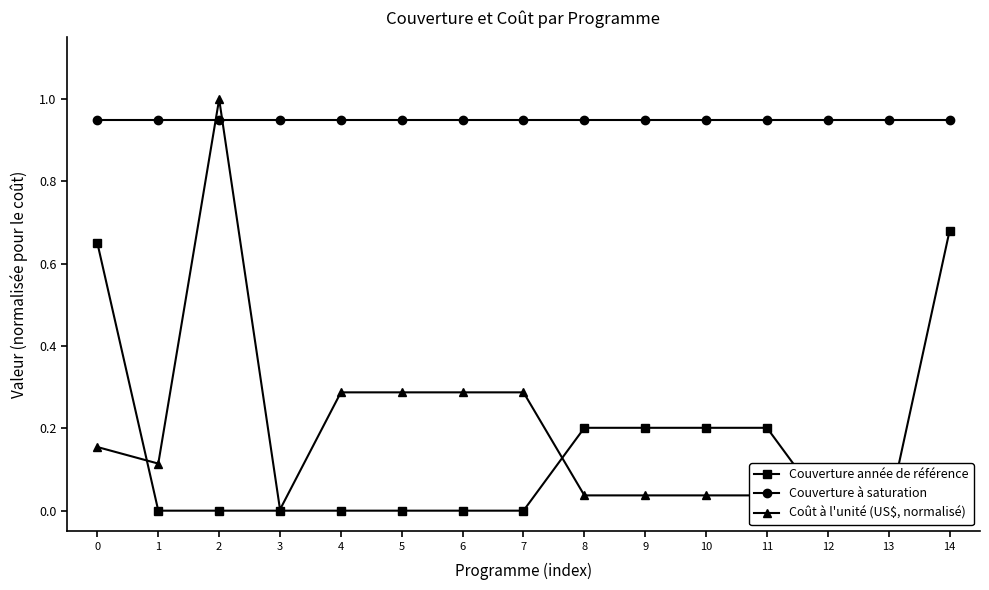

Reading left to right, list all the values displayed in this chart.

Couverture année de référence: 0=0.6	1=0.0	2=0.0	3=0.0	4=0.0	5=0.0	6=0.0	7=0.0	8=0.2	9=0.2	10=0.2	11=0.2	12=0.0	13=0.0	14=0.7
Couverture à saturation: 0=0.9	1=0.9	2=0.9	3=0.9	4=0.9	5=0.9	6=0.9	7=0.9	8=0.9	9=0.9	10=0.9	11=0.9	12=0.9	13=0.9	14=0.9
Coût à l'unité (US$, normalisé): 0=0.2	1=0.1	2=1.0	3=0.0	4=0.3	5=0.3	6=0.3	7=0.3	8=0.0	9=0.0	10=0.0	11=0.0	12=0.0	13=0.0	14=0.0